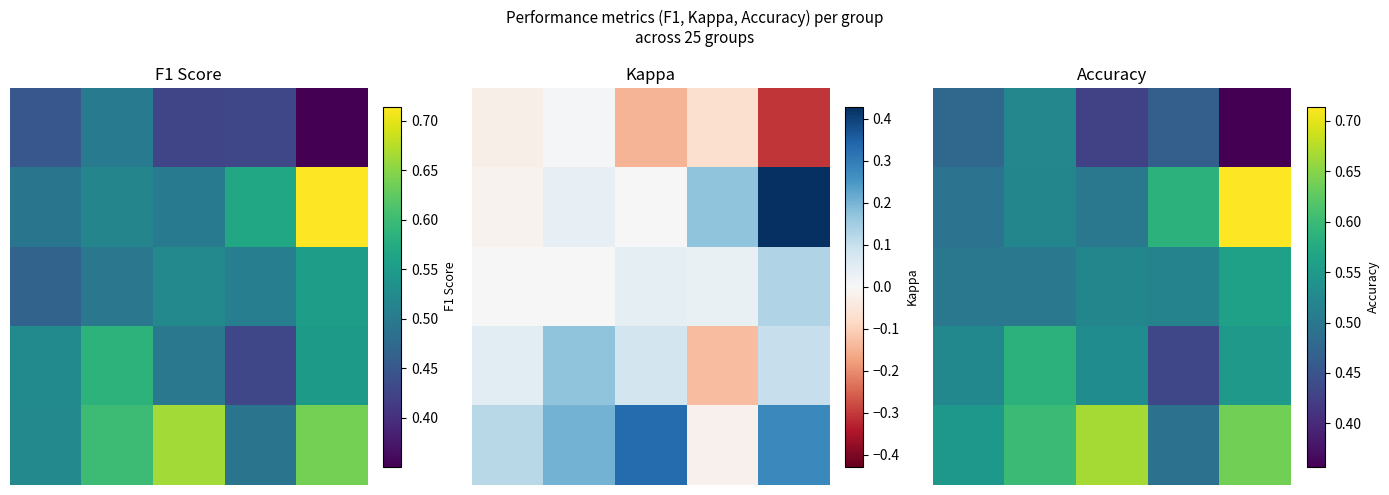

Count the 1 values in the range 0 to 1.

5